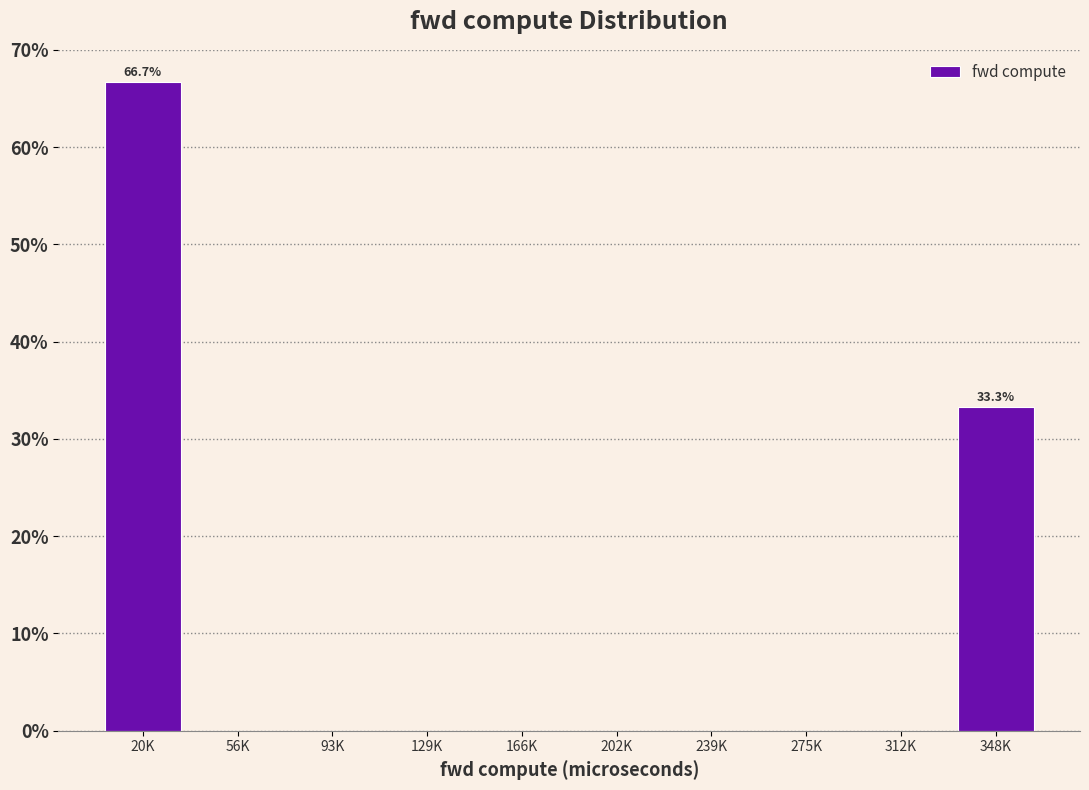

Reading left to right, list all the values displayed in this chart.

20K=66.7	56K=0.0	93K=0.0	129K=0.0	166K=0.0	202K=0.0	239K=0.0	275K=0.0	312K=0.0	348K=33.3